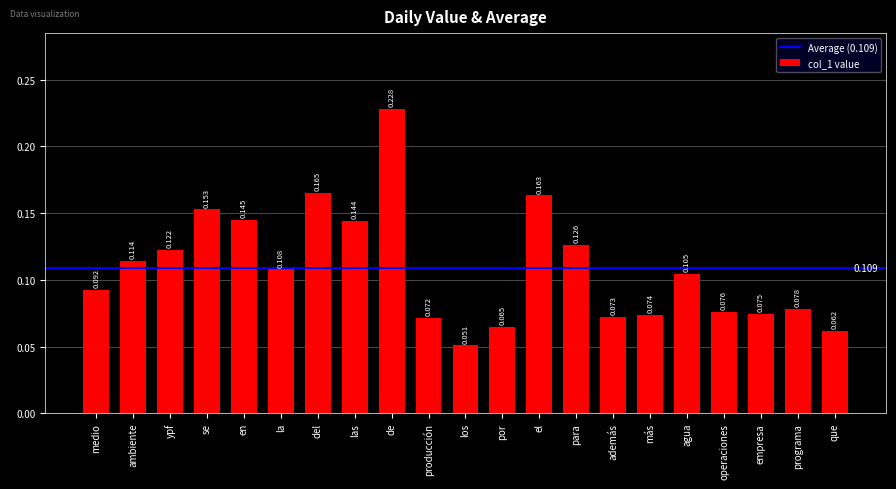

How many series are shown in this chart?

1